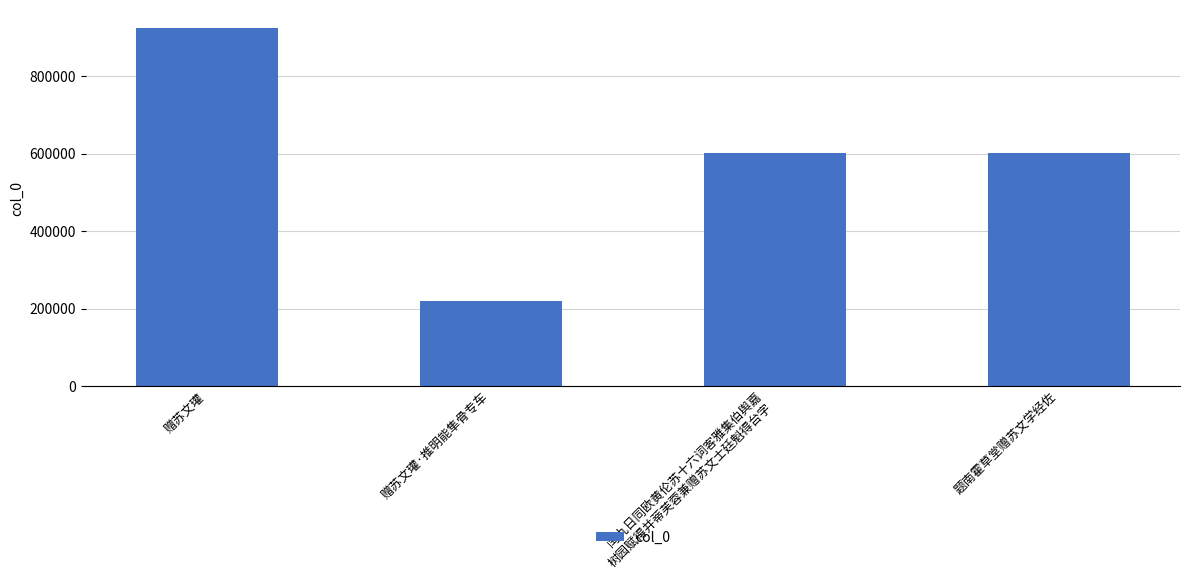

What is the sum of all values?

2351115